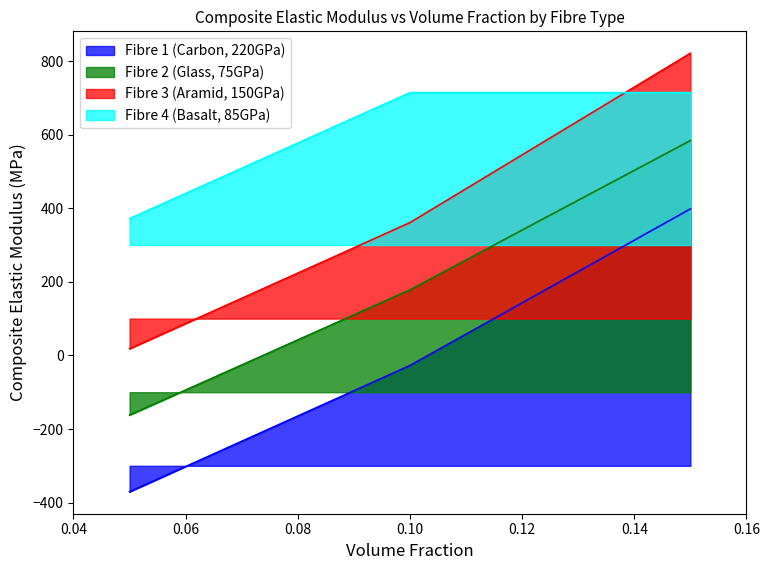

The value of Fibre 1 (Carbon, 220GPa) at 0.05 is -234.8. True or false?

False